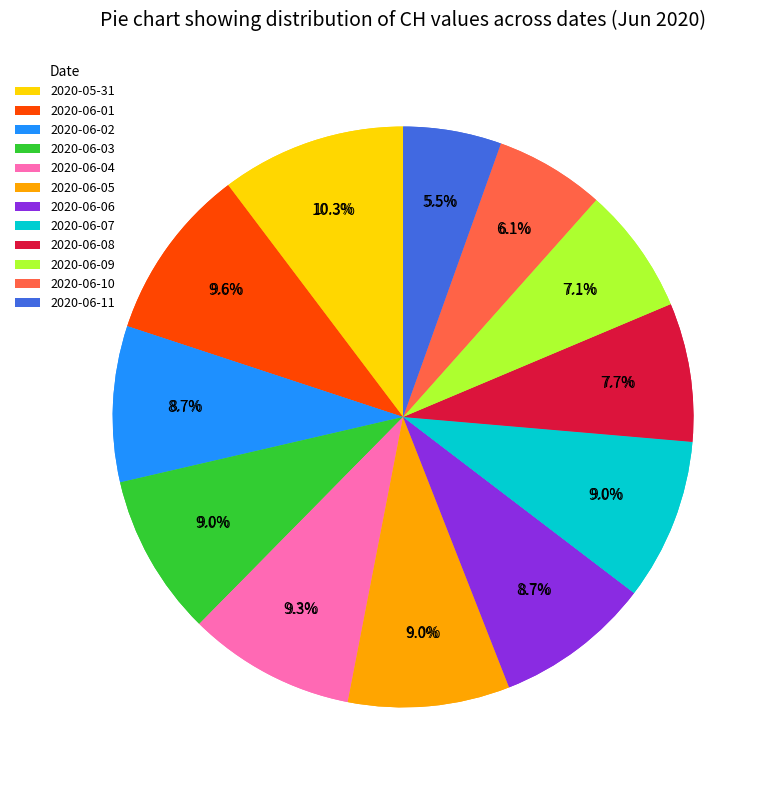

Which slice is the smallest?

2020-06-11